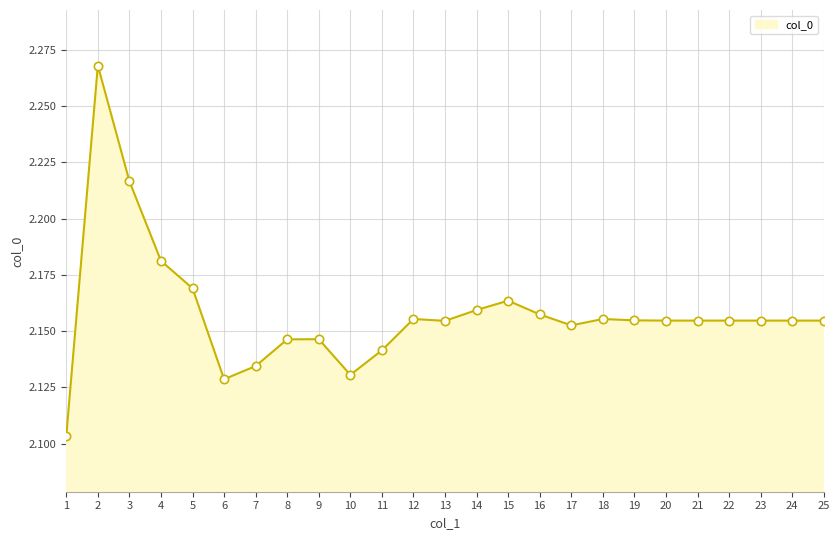

Count the values in the range 2 to 3.

25